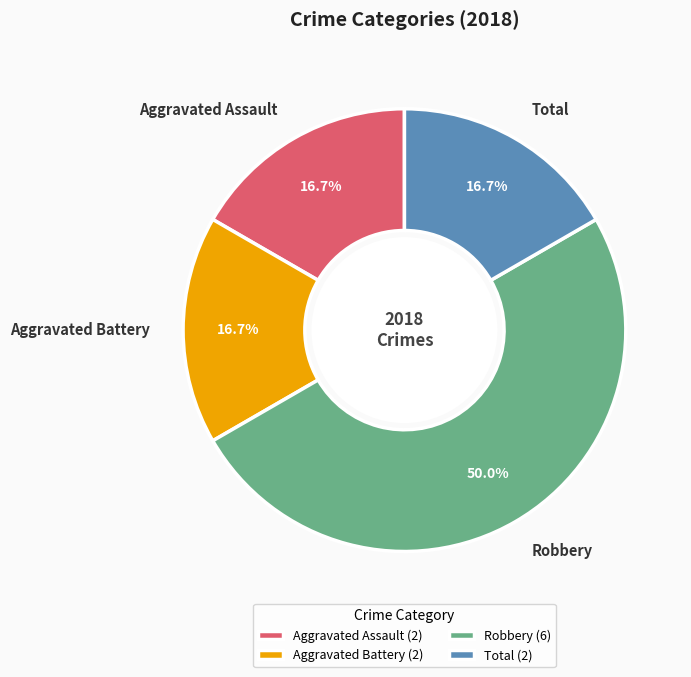

To the nearest percent, what is the difference between the largest and smallest slice percentages?

33%